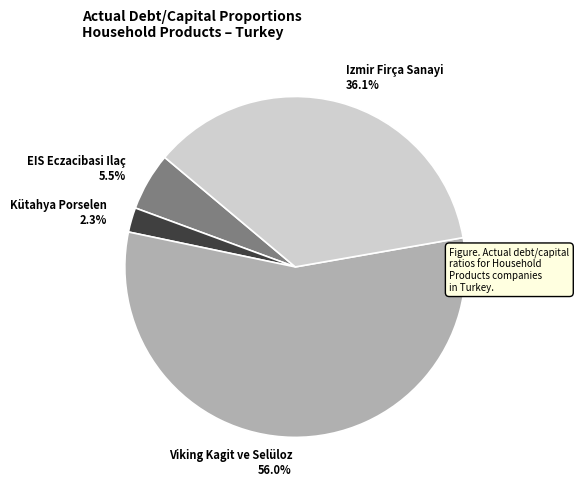

Which has a higher value, EIS Eczacibasi Ilaç or Viking Kagit ve Selüloz?

Viking Kagit ve Selüloz